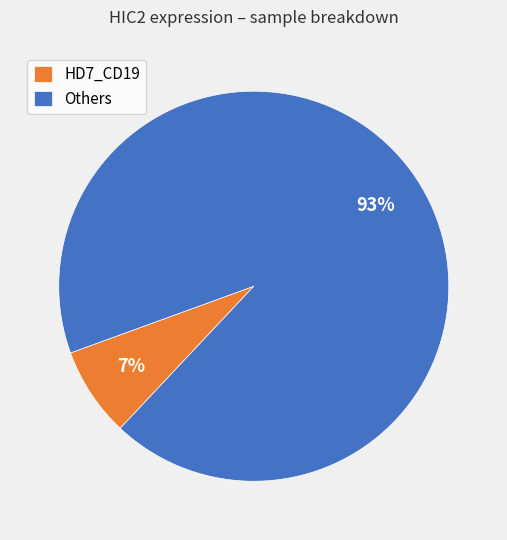

What is the largest slice in the pie chart?

Others